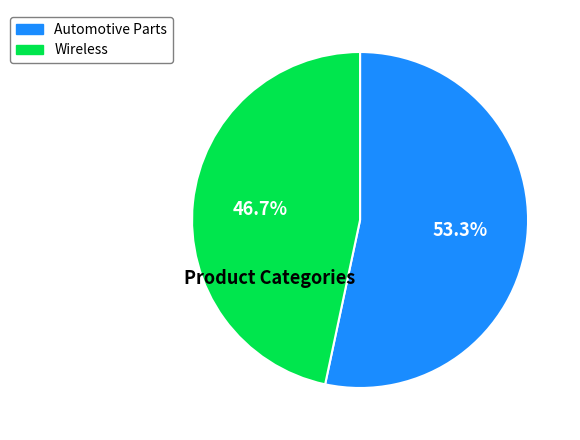

Is there a majority slice in this chart?

Yes